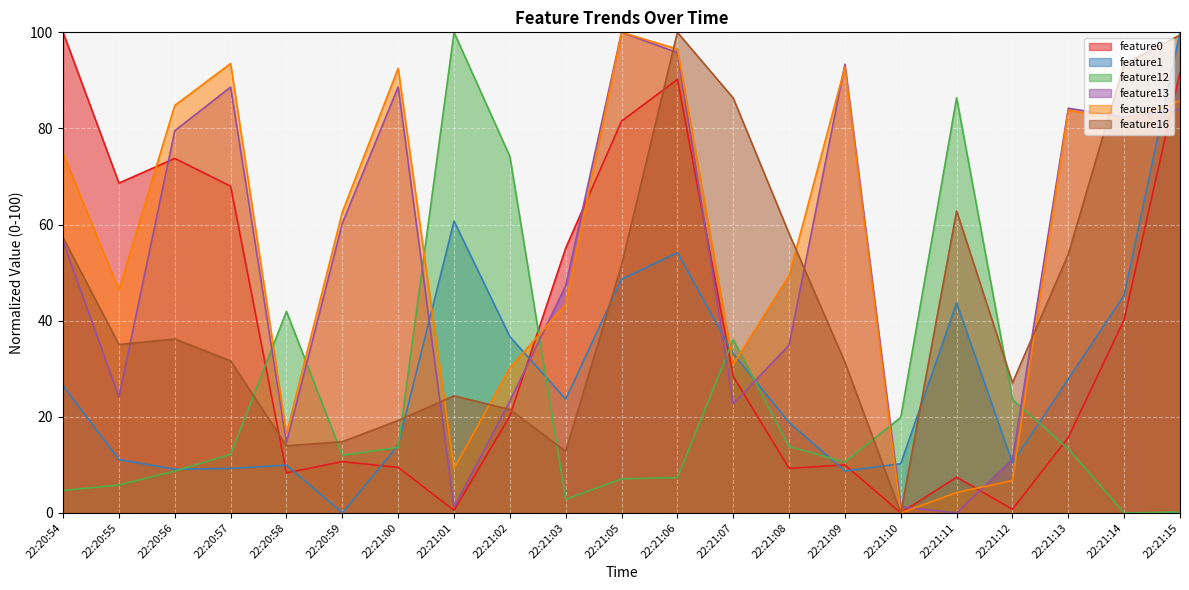

The feature15 series shows 117.3 at 22:21:15. True or false?

False